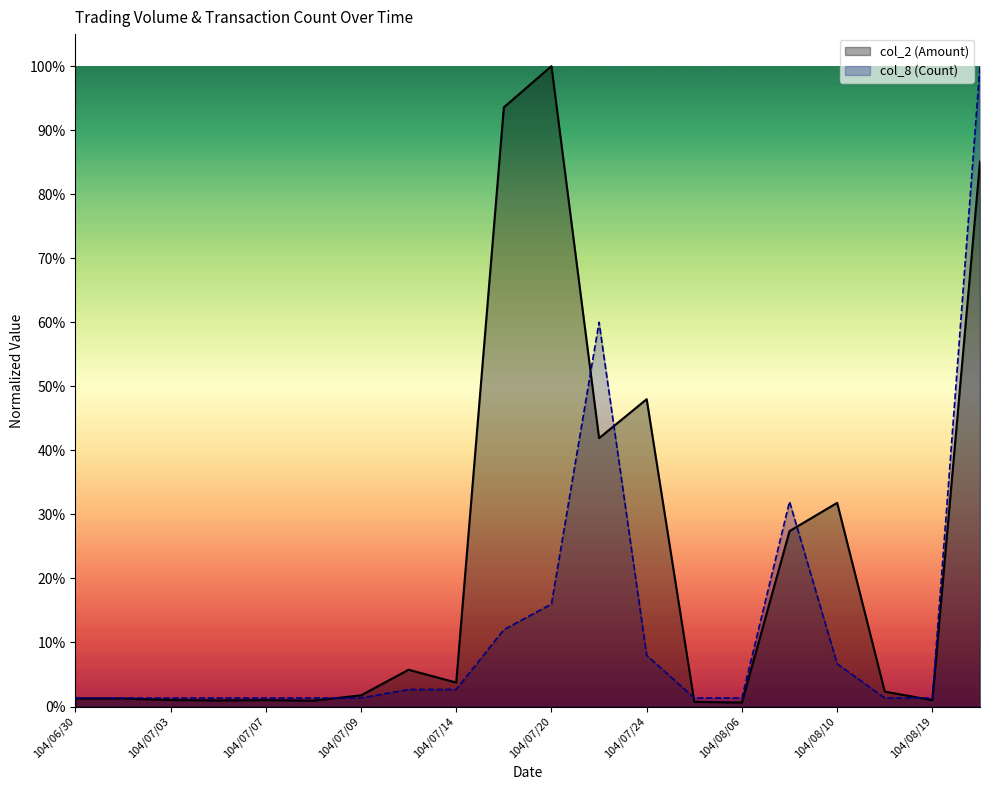

True or false: col_2 (Amount) has more than 2 interior local peaks.

True